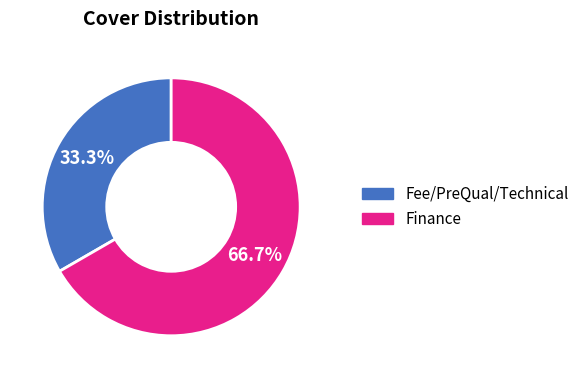

To the nearest percent, what is the difference between the Finance and Fee/PreQual/Technical slice percentages?

33%